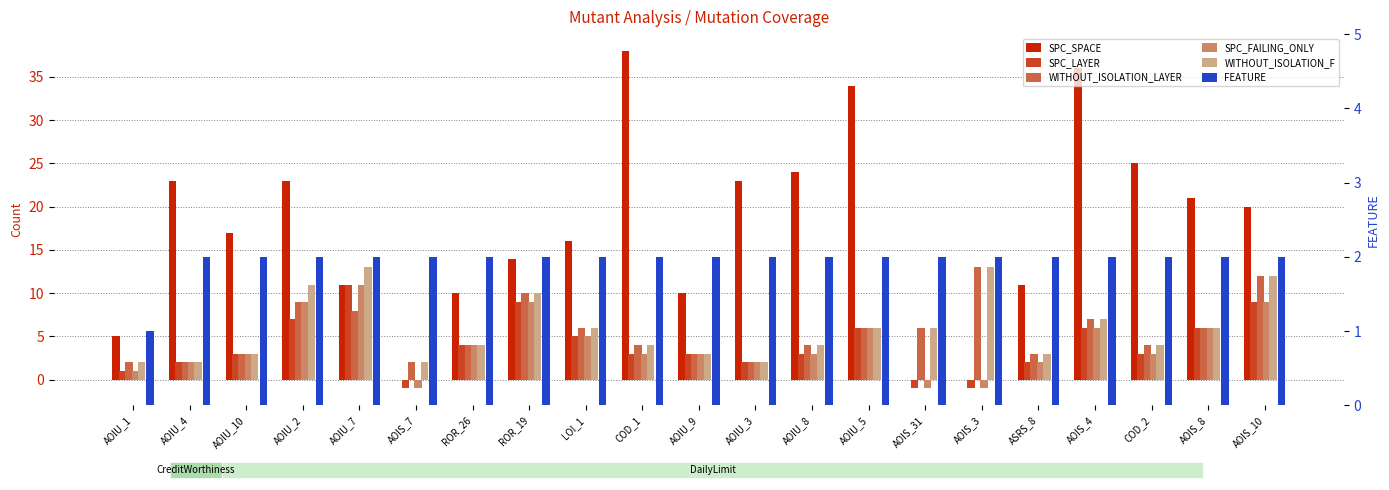

True or false: FEATURE has a value of 2 at COD_1.

True